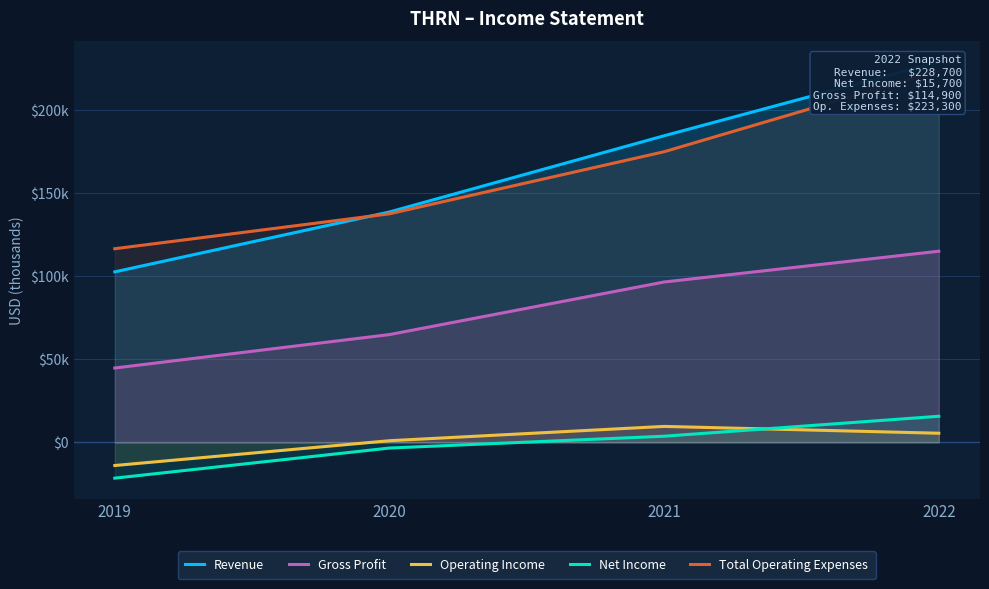

Is it true that Operating Income equals 15076 at 2021?

False